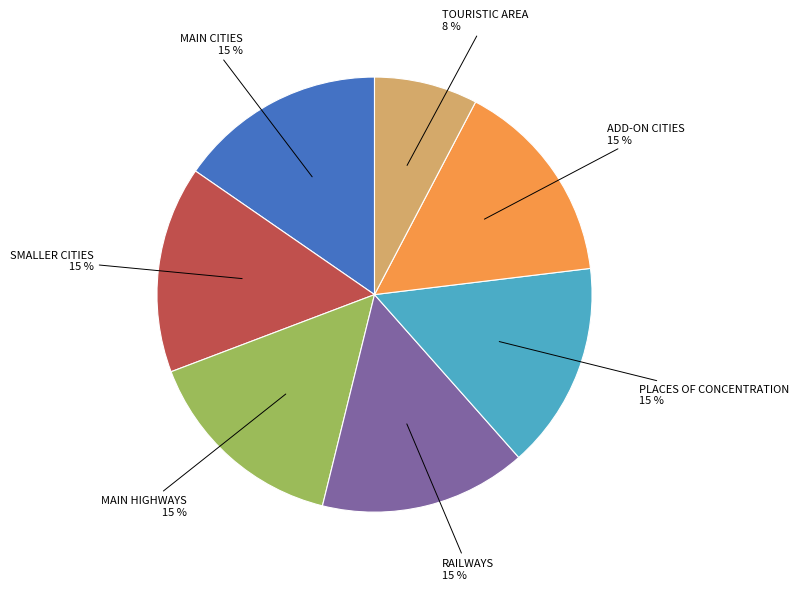

What is the ratio of the value at TOURISTIC AREA to the value at MAIN CITIES?

0.5